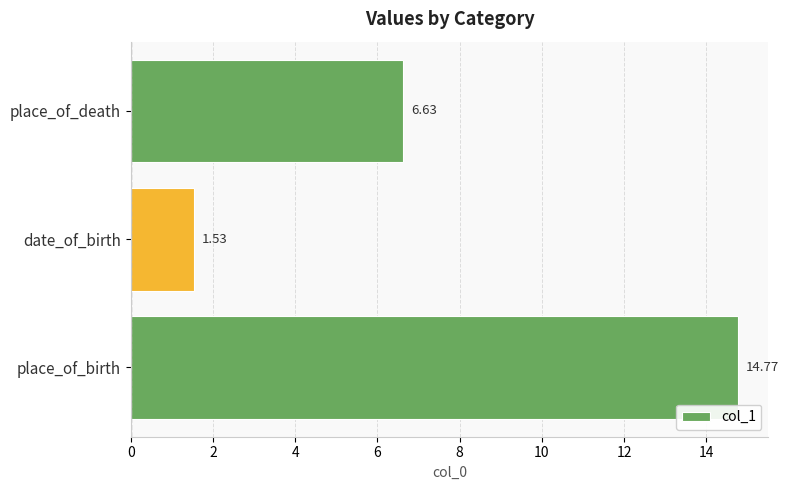

At which label is the value closest to 8?

place_of_death